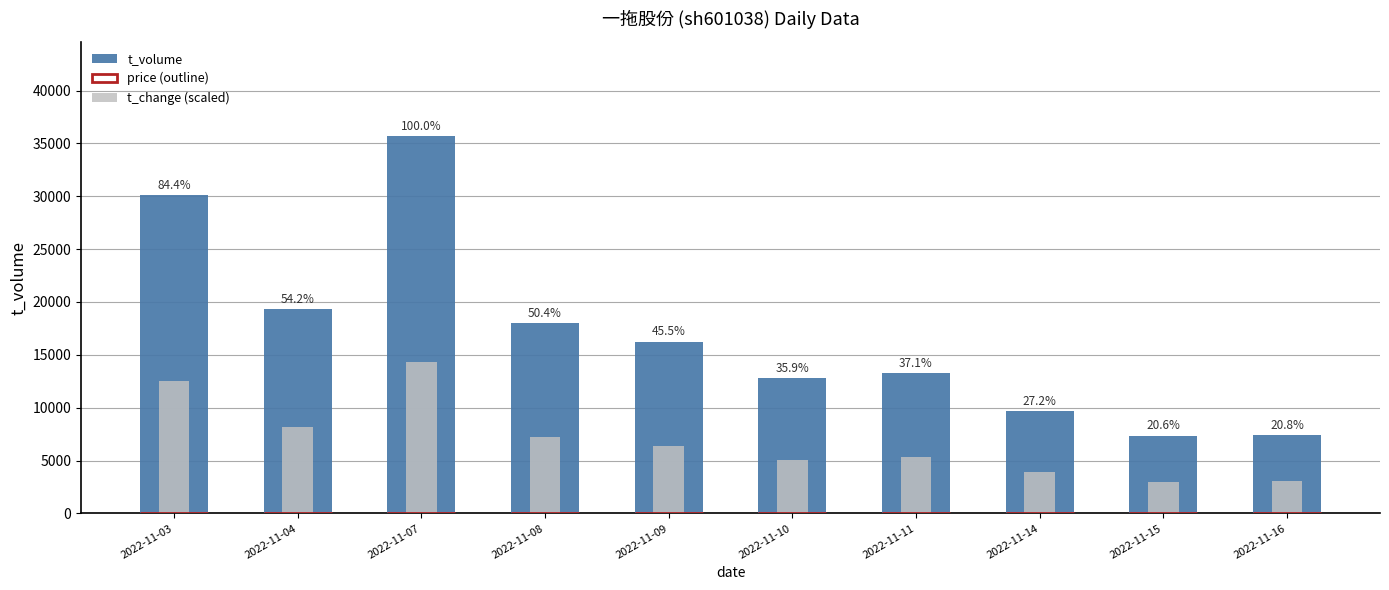

True or false: t_volume has a value of 12546.3 at 2022-11-15.

False